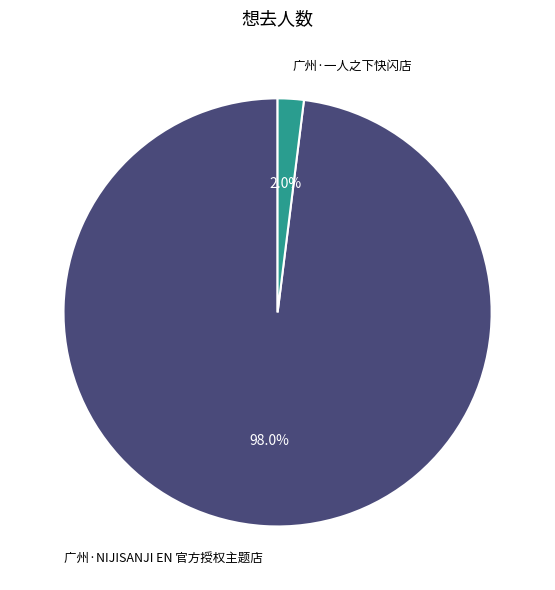

Between 广州·NIJISANJI EN 官方授权主题店 and 广州·一人之下快闪店, which is larger?

广州·NIJISANJI EN 官方授权主题店